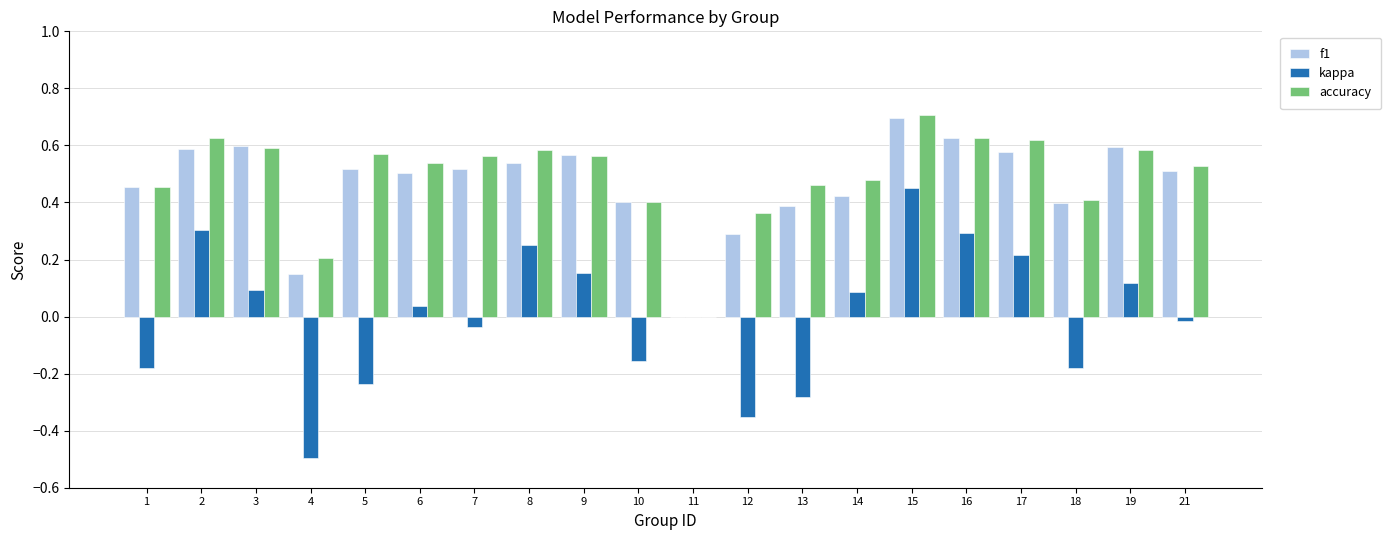

Are the bars horizontal?

No